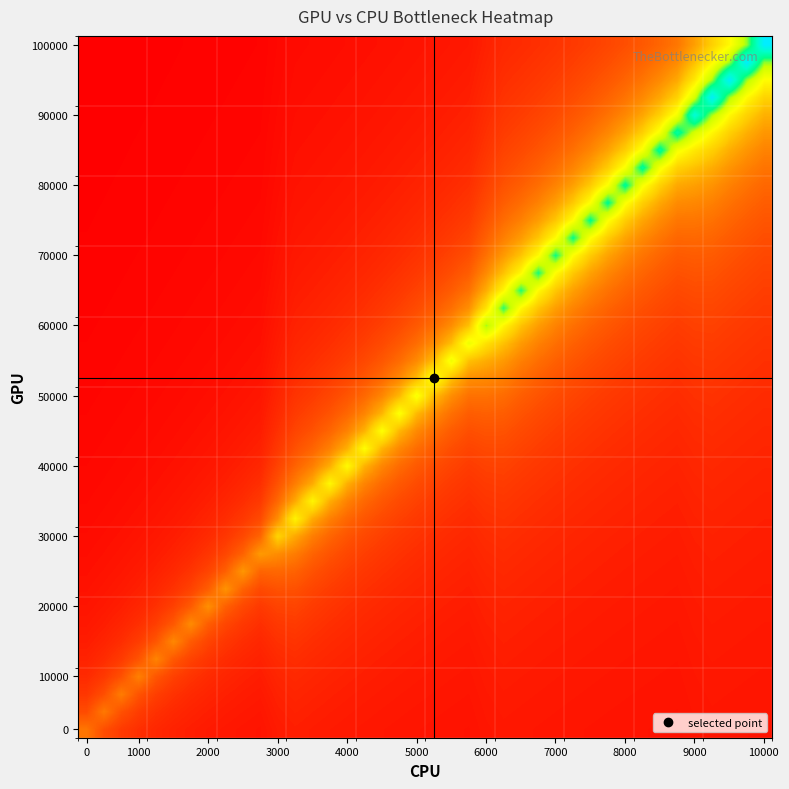

Reading right to left, what are all the values shown in this chart?

row_0: 3824.9	3913.8	4007.2	4105.6	3837.6	3363.5	3452.0	3545.6	3644.9	3750.4	3862.7	3982.6	4110.6	4247.8	4395.2	4554.0	4175.1	3478.2	3617.7	3770.0	3936.7	4120.1	4322.8	4548.1	4799.8	5083.0	5404.0	5770.8	5135.9	3822.1	4145.1	4532.8	5006.6	5598.9	6360.4	7375.7	8797.2	10929.4	14483.0	21590.3
row_1: 3948.2	4042.5	4141.8	4246.5	3974.9	3491.3	3586.1	3686.6	3793.4	3907.1	4028.4	4158.1	4297.0	4446.2	4606.9	4780.4	4395.2	3677.5	3832.5	4002.2	4188.9	4395.2	4624.5	4880.7	5169.0	5495.7	5869.1	6299.9	5656.2	4270.2	4670.4	5159.5	5770.8	6556.9	7605.0	9072.3	11273.3	14941.6	22278.1	14024.5
row_2: 4077.8	4178.0	4283.7	4395.2	4120.1	3626.5	3728.3	3836.4	3951.5	4074.3	4205.5	4346.1	4497.1	4659.8	4835.4	5025.7	4634.5	3895.0	4067.7	4257.7	4467.6	4700.9	4961.7	5255.0	5587.4	5967.4	6405.7	6917.2	6271.1	4807.9	5312.3	5942.8	6753.4	7834.3	9347.4	11617.2	15400.1	22965.9	14483.0	10241.6
row_3: 4214.2	4320.9	4433.4	4552.4	4273.9	3770.0	3879.4	3995.9	4120.1	4252.9	4395.2	4548.1	4712.7	4890.5	5083.0	5292.4	4895.5	4133.2	4326.5	4540.0	4777.3	5042.6	5341.0	5679.1	6065.6	6511.6	7031.8	7646.7	7008.9	5465.2	6114.7	6949.9	8063.5	9622.5	11961.1	15858.6	23653.7	14941.6	10585.5	7971.8
row_4: 4358.1	4471.7	4591.8	4718.9	4436.9	3922.4	4040.2	4166.0	4300.4	4444.4	4599.0	4765.6	4945.5	5140.4	5352.2	5583.3	5181.3	4395.2	4612.4	4853.8	5123.5	5426.9	5770.8	6163.9	6617.4	7146.5	7771.7	8522.1	7910.7	6286.7	7146.5	8292.8	9897.7	12305.0	16317.2	24341.6	15400.1	10929.4	8246.9	6458.6
row_5: 4509.9	4631.1	4759.4	4895.5	4610.2	4084.6	4211.8	4347.8	4493.5	4650.0	4818.5	5000.5	5197.7	5412.0	5645.8	5901.9	5495.7	4684.8	4930.2	5204.4	5512.9	5862.6	6262.1	6723.2	7261.1	7896.8	8659.6	9592.0	9037.9	7343.0	8522.1	10172.8	12648.9	16775.7	25029.4	15858.6	11273.3	8522.1	6687.9	5377.8
row_6: 4670.4	4799.8	4937.1	5083.0	4794.6	4257.7	4395.2	4542.6	4700.9	4871.4	5055.5	5255.0	5471.8	5708.3	5967.4	6252.3	5843.2	5006.6	5285.3	5598.9	5954.3	6360.4	6829.0	7375.7	8021.8	8797.2	9744.8	10929.4	10487.2	8751.3	10447.9	12992.8	17234.2	25717.2	16317.2	11617.2	8797.2	6917.2	5574.3	4567.2
row_7: 4840.3	4978.8	5126.0	5282.7	4991.3	4442.7	4591.8	4751.9	4924.3	5110.6	5312.3	5531.6	5770.8	6032.9	6321.1	6639.6	6229.4	5366.3	5684.9	6046.0	6458.6	6934.8	7490.4	8146.9	8934.7	9897.7	11101.3	12648.9	12419.6	10723.0	13336.7	17692.8	26405.0	16775.7	11961.1	9072.3	7146.5	5770.8	4739.1	3936.7
row_8: 5020.5	5169.0	5327.1	5495.7	5201.6	4640.9	4802.8	4977.2	5165.6	5369.6	5591.4	5833.4	6098.4	6389.9	6712.0	7070.0	6660.9	5770.8	6137.7	6556.9	7040.6	7605.0	8271.9	9072.3	10050.5	11273.3	12845.4	14941.6	15125.0	13680.6	18151.3	27092.8	17234.2	12305.0	9347.4	7375.7	5967.4	4911.1	4089.5	3432.3
row_9: 5212.0	5371.5	5541.6	5723.4	5426.9	4853.8	5030.1	5220.6	5426.9	5651.2	5895.9	6163.9	6458.6	6784.4	7146.5	7551.0	7146.5	6229.4	6655.2	7146.5	7719.6	8397.0	9209.9	10203.4	11445.2	13041.9	15170.8	18151.3	19183.0	18609.9	27780.6	17692.8	12648.9	9622.5	7605.0	6163.9	5083.0	4242.4	3569.9	3019.6
row_10: 5415.8	5587.4	5770.8	5967.4	5668.9	5083.0	5275.6	5484.3	5711.0	5958.4	6229.4	6527.4	6856.9	7222.9	7632.0	8092.2	7696.7	6753.4	7252.3	7834.3	8522.1	9347.4	10356.2	11617.2	13238.4	15400.1	18426.4	22965.9	25946.4	28468.4	18151.3	12992.8	9897.7	7834.3	6360.4	5255.0	4395.2	3707.4	3144.7	2675.7
row_11: 5633.3	5818.3	6016.5	6229.4	5929.6	5330.6	5541.6	5770.8	6021.0	6294.9	6596.2	6929.3	7299.3	7712.9	8178.2	8705.5	8325.5	7358.1	7948.9	8647.1	9485.0	10509.0	11789.1	13434.9	15629.4	18701.6	23309.8	30990.3	39473.2	18609.9	13336.7	10172.8	8063.5	6556.9	5426.9	4548.1	3845.0	3269.7	2790.4	2384.7
row_12: 5865.7	6065.6	6280.3	6511.6	6211.0	5598.9	5830.7	6083.5	6360.4	6665.0	7001.7	7375.7	7793.8	8264.1	8797.2	9406.4	9051.1	8063.5	8772.2	9622.5	10661.9	11961.1	13631.5	15858.6	18976.7	23653.7	31448.9	47039.1	25946.4	13680.6	10447.9	8292.8	6753.4	5598.9	4700.9	3982.6	3394.8	2905.0	2490.5	2135.3
row_13: 6114.7	6331.3	6564.5	6816.3	6516.0	5890.5	6146.0	6425.9	6733.8	7074.1	7452.1	7874.7	8350.1	8888.9	9504.6	10215.1	9897.7	8897.2	9760.1	10814.7	12133.0	13828.0	16087.9	19251.8	23997.7	31907.4	47726.9	30990.3	19183.0	10723.0	8522.1	6949.9	5770.8	4853.8	4120.1	3519.8	3019.6	2596.4	2233.6	1919.1
row_14: 6382.2	6617.4	6871.3	7146.5	6847.4	6208.5	6491.4	6802.5	7146.5	7528.6	7955.6	8436.1	8980.6	9602.9	10320.9	11158.6	10898.1	9897.7	10967.6	12305.0	14024.5	16317.2	19526.9	24341.6	32365.9	48414.7	31448.9	22965.9	15125.0	8751.3	7146.5	5942.8	5006.6	4257.7	3644.9	3134.3	2702.2	2331.8	2010.8	1730.0
row_15: 6670.3	6926.4	7203.8	7505.3	7209.0	6556.9	6871.3	7218.9	7605.0	8036.6	8522.1	9072.3	9701.2	10426.7	11273.3	12273.7	12098.6	11120.4	12476.9	14221.0	16546.4	19802.0	24685.5	32824.5	49102.5	31907.4	23309.8	18151.3	12419.6	7343.0	6114.7	5159.5	4395.2	3770.0	3248.9	2808.0	2430.1	2102.6	1816.0	1563.1
row_16: 6981.4	7261.1	7565.1	7896.8	7605.0	6940.1	7291.3	7681.4	8117.5	8608.0	9164.0	9799.4	10532.6	11387.9	12398.8	13611.8	13566.0	12648.9	14417.5	16775.7	20077.2	25029.4	33283.0	49790.3	32365.9	23653.7	18426.4	14941.6	10487.2	6286.7	5312.3	4532.8	3895.0	3363.5	2913.8	2528.3	2194.3	1901.9	1644.0	1414.8
row_17: 7318.4	7624.9	7959.3	8325.5	8040.6	7363.7	7757.8	8198.4	8694.0	9255.7	9897.7	10638.4	11502.5	12523.8	13749.4	15247.3	15400.1	14614.0	17005.0	20352.3	25373.3	33741.5	50478.1	32824.5	23997.7	18701.6	15170.8	12648.9	9037.9	5465.2	4670.4	4020.1	3478.2	3019.6	2626.6	2286.0	1987.9	1724.9	1491.2	1282.0
row_18: 7684.7	8021.8	8391.0	8797.2	8522.1	7834.3	8279.3	8780.0	9347.4	9995.9	10744.2	11617.2	12648.9	13886.9	15400.1	17291.6	17758.3	17234.2	20627.4	25717.2	34200.1	51165.9	33283.0	24341.6	18976.7	15400.1	12845.4	10929.4	7910.7	4807.9	4145.1	3592.8	3125.4	2724.9	2377.7	2073.9	1805.9	1567.6	1354.4	1162.6
row_19: 8084.4	8456.6	8866.0	9318.5	9057.0	8360.2	8866.0	9439.1	10094.2	10850.0	11731.8	12773.9	14024.5	15552.9	17463.5	19920.0	20902.5	20902.5	26061.1	34658.6	51853.7	33741.5	24685.5	19251.8	15629.4	13041.9	11101.3	9592.0	7008.9	4270.2	3707.4	3231.3	2823.1	2469.4	2159.9	1886.8	1644.0	1426.8	1231.3	1054.5
row_20: 8522.1	8934.7	9390.9	9897.7	9654.9	8951.9	9530.8	10192.4	10955.8	11846.4	12899.0	14162.1	15705.8	17635.5	20116.5	23424.5	25304.5	26405.0	35117.2	52541.5	34200.1	25029.4	19526.9	15858.6	13238.4	11273.3	9744.8	8522.1	6271.1	3822.1	3337.1	2921.4	2561.1	2245.8	1967.7	1720.4	1499.2	1300.1	1120.0	956.2
row_21: 9003.5	9463.3	9974.1	10545.0	10327.5	9622.5	10290.7	11061.6	11961.1	13024.1	14299.6	15858.6	17807.4	20313.0	23653.7	28330.8	31907.4	35575.7	53229.3	34658.6	25373.3	19802.0	16087.9	13434.9	11445.2	9897.7	8659.6	7646.7	5656.2	3442.9	3019.6	2652.8	2331.8	2048.6	1796.9	1571.6	1368.9	1185.5	1018.7	866.5
row_22: 9535.7	10050.5	10625.9	11273.3	11089.9	10389.0	11167.5	12075.7	13149.1	14437.2	16011.5	17979.4	20509.5	23883.0	28605.9	35690.3	42912.3	53917.1	35117.2	25717.2	20077.2	16317.2	13631.5	11617.2	10050.5	8797.2	7771.7	6917.2	5135.9	3117.9	2744.5	2417.8	2129.5	1873.3	1644.0	1437.7	1251.0	1081.3	926.3	784.3
row_23: 10126.9	10706.8	11359.3	12098.6	11961.1	11273.3	12190.3	13274.2	14574.7	16164.3	18151.3	20706.0	24112.3	28881.1	36034.2	47956.2	64922.0	35575.7	26061.1	20352.3	16546.4	13828.0	11789.1	10203.4	8934.7	7896.8	7031.8	6299.9	4690.0	2836.2	2503.8	2210.4	1949.7	1716.4	1506.5	1316.5	1143.8	986.1	841.6	708.6
row_24: 10787.8	11445.2	12190.3	13041.9	12966.3	12305.0	13399.2	14712.3	16317.2	18323.3	20902.5	24341.6	29156.2	36378.1	48414.7	72487.8	42912.3	26405.0	20627.4	16775.7	14024.5	11961.1	10356.2	9072.3	8021.8	7146.5	6405.7	5770.8	4303.5	2589.8	2291.4	2026.1	1788.8	1575.2	1382.0	1206.3	1045.9	898.9	763.6	638.8
row_25: 11531.2	12282.1	13140.2	14130.3	14139.1	13524.3	14849.9	16470.0	18495.2	21099.0	24570.8	29431.3	36722.0	48873.2	73175.6	47956.2	31907.4	20902.5	17005.0	14221.0	12133.0	10509.0	9209.9	8146.9	7261.1	6511.6	5869.1	5312.3	3965.4	2372.3	2102.6	1861.2	1644.0	1447.5	1268.9	1105.7	956.2	818.7	691.7	574.1
row_26: 12373.8	13238.4	14236.1	15400.1	15525.2	14987.4	16622.9	18667.2	21295.6	24800.1	29706.4	37065.9	49331.8	73863.4	48414.7	35690.3	25304.5	17234.2	14417.5	12305.0	10661.9	9347.4	8271.9	7375.7	6617.4	5967.4	5404.0	4911.1	3667.0	2179.0	1933.6	1712.8	1513.0	1331.4	1165.5	1013.5	873.7	744.6	625.1	514.1
row_27: 13336.7	14341.9	15514.7	16900.8	17188.4	16775.7	18839.1	21492.1	25029.4	29981.5	37409.8	49790.3	74551.2	48873.2	36034.2	28330.8	20902.5	14614.0	12476.9	10814.7	9485.0	8397.0	7490.4	6723.2	6065.6	5495.7	4997.1	4557.1	3401.7	2006.0	1781.6	1578.5	1393.9	1225.4	1070.8	928.7	797.5	676.0	563.2	458.2
row_28: 14447.8	15629.4	17025.8	18701.6	19221.2	19011.1	21688.6	25258.6	30256.7	37753.7	50248.8	75239.1	49331.8	36378.1	28605.9	23424.5	17758.3	12648.9	10967.6	9622.5	8522.1	7605.0	6829.0	6163.9	5587.4	5083.0	4638.0	4242.4	3164.4	1850.4	1644.0	1456.4	1285.2	1128.2	983.7	850.4	726.9	612.3	505.6	406.0
row_29: 15744.0	17150.9	18839.1	20902.5	21762.3	21885.1	25487.9	30531.8	38097.6	50707.4	75926.9	49790.3	36722.0	28881.1	23653.7	19920.0	15400.1	11120.4	9760.1	8647.1	7719.6	6934.8	6262.1	5679.1	5169.0	4718.9	4318.8	3960.8	2950.8	1709.5	1519.0	1345.0	1185.5	1038.8	903.3	777.9	661.4	553.0	451.8	357.2
row_30: 17275.9	18976.7	21055.4	23653.7	25029.4	25717.2	30806.9	38441.5	51165.9	76614.7	50248.8	37065.9	29156.2	23883.0	20116.5	17291.6	13566.0	9897.7	8772.2	7834.3	7040.6	6360.4	5770.8	5255.0	4799.8	4395.2	4033.2	3707.4	2757.6	1581.5	1404.8	1242.8	1093.8	956.2	828.8	710.6	600.5	497.7	401.5	311.4
row_31: 19114.2	21208.2	23825.7	27191.0	29385.4	31082.0	38785.4	51624.4	77302.5	50707.4	37409.8	29431.3	24112.3	20313.0	17463.5	15247.3	12098.6	8897.2	7948.9	7146.5	6458.6	5862.6	5341.0	4880.7	4471.7	4105.6	3776.2	3478.2	2581.9	1464.6	1300.1	1148.8	1009.1	879.8	759.7	647.9	543.5	445.9	354.4	268.4
row_32: 21361.1	23997.7	27387.5	31907.4	35484.0	39129.3	52083.0	77990.3	51165.9	37753.7	29706.4	24341.6	20509.5	17635.5	15400.1	13611.8	10898.1	8063.5	7252.3	6556.9	5954.3	5426.9	4961.7	4548.1	4178.0	3845.0	3543.7	3269.7	2421.5	1357.4	1203.8	1062.0	930.7	808.8	695.3	589.4	490.3	397.4	310.1	228.0
row_33: 24169.6	27584.1	32136.7	38510.3	44631.8	52541.5	78678.1	51624.4	38097.6	29981.5	24570.8	20706.0	17807.4	15552.9	13749.4	12273.7	9897.7	7358.1	6655.2	6046.0	5512.9	5042.6	4624.5	4250.4	3913.8	3609.2	3332.3	3079.4	2274.5	1258.8	1114.9	981.7	858.0	742.8	635.2	534.7	440.4	351.8	268.4	189.8
row_34: 27780.6	32365.9	38785.4	48414.7	59878.1	79365.9	52083.0	38441.5	30256.7	24800.1	20902.5	17979.4	15705.8	13886.9	12398.8	11158.6	9051.1	6753.4	6137.7	5598.9	5123.5	4700.9	4322.8	3982.6	3674.7	3394.8	3139.2	2905.0	2139.2	1167.8	1032.6	907.1	790.2	681.1	579.0	483.4	393.5	308.9	229.1	153.8
row_35: 32595.2	39060.6	48758.6	64922.0	90370.7	52541.5	38785.4	30531.8	25029.4	21099.0	18151.3	15858.6	14024.5	12523.8	11273.3	10215.1	8325.5	6229.4	5684.9	5204.4	4777.3	4395.2	4051.3	3740.2	3457.3	3199.1	2962.3	2744.5	2014.4	1083.6	956.2	837.6	726.9	623.4	526.3	435.2	349.3	268.4	192.0	119.7
row_36: 39335.7	49102.5	65380.5	97936.6	59878.1	39129.3	30806.9	25258.6	21295.6	18323.3	16011.5	14162.1	12648.9	11387.9	10320.9	9406.4	7696.7	5770.8	5285.3	4853.8	4467.6	4120.1	3805.7	3519.8	3258.9	3019.6	2799.5	2596.4	1898.8	1005.3	885.1	772.8	667.8	569.3	476.8	389.8	307.7	230.2	156.9	87.4
row_37: 49446.4	65839.1	98624.4	64922.0	44631.8	31082.0	25487.9	21492.1	18495.2	16164.3	14299.6	12773.9	11502.5	10426.7	9504.6	8705.5	7146.5	5366.3	4930.2	4540.0	4188.9	3871.2	3582.4	3318.7	3076.9	2854.6	2649.3	2459.2	1791.4	932.5	818.7	712.2	612.3	518.5	430.2	347.0	268.4	194.1	123.6	56.8
row_38: 66297.6	99312.2	65380.5	48414.7	35484.0	25717.2	21688.6	18667.2	16317.2	14437.2	12899.0	11617.2	10532.6	9602.9	8797.2	8092.2	6660.9	5006.6	4612.4	4257.7	3936.7	3644.9	3378.5	3134.3	2909.6	2702.2	2510.1	2331.8	1691.5	864.5	756.5	655.3	560.2	470.7	386.3	306.6	231.2	159.8	92.1	27.7
row_39: 100000.0	65839.1	48758.6	38510.3	29385.4	21885.1	18839.1	16470.0	14574.7	13024.1	11731.8	10638.4	9701.2	8888.9	8178.2	7551.0	6229.4	4684.8	4326.5	4002.2	3707.4	3438.3	3191.6	2964.6	2755.1	2561.1	2381.0	2213.2	1598.2	800.9	698.3	601.9	511.2	425.6	344.8	268.4	196.0	127.3	62.1	0.0